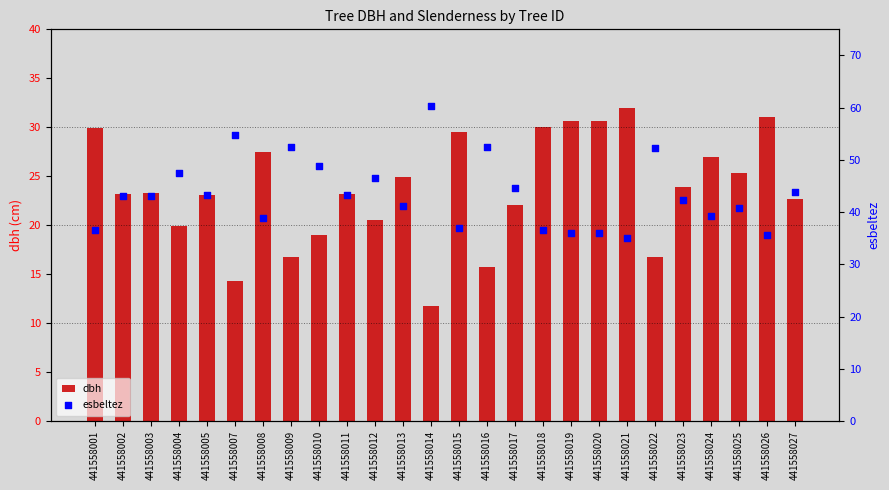

What is the total value across all series at 441558017?

66.6